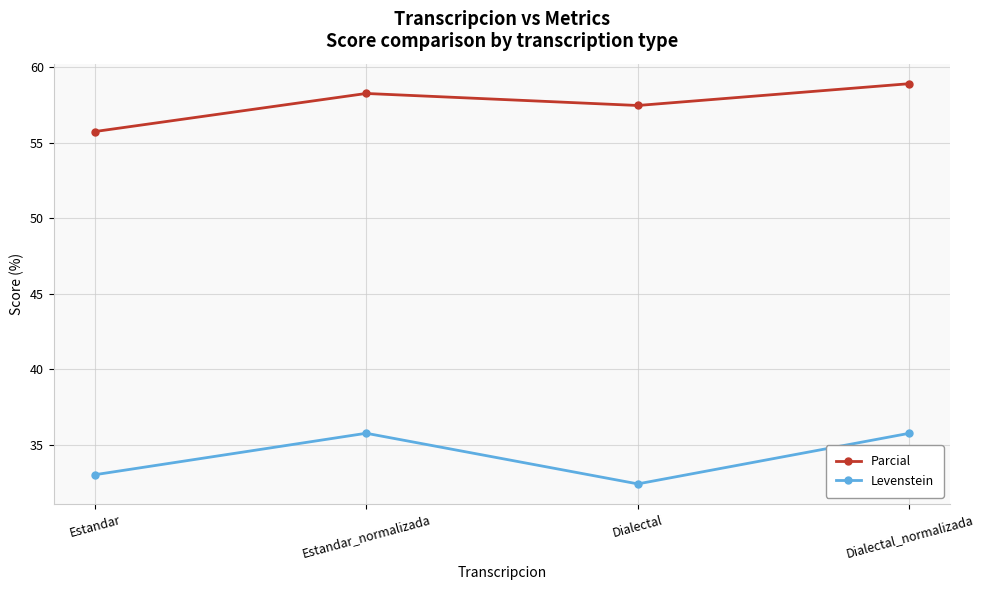

What is the minimum value shown in the chart?

32.4